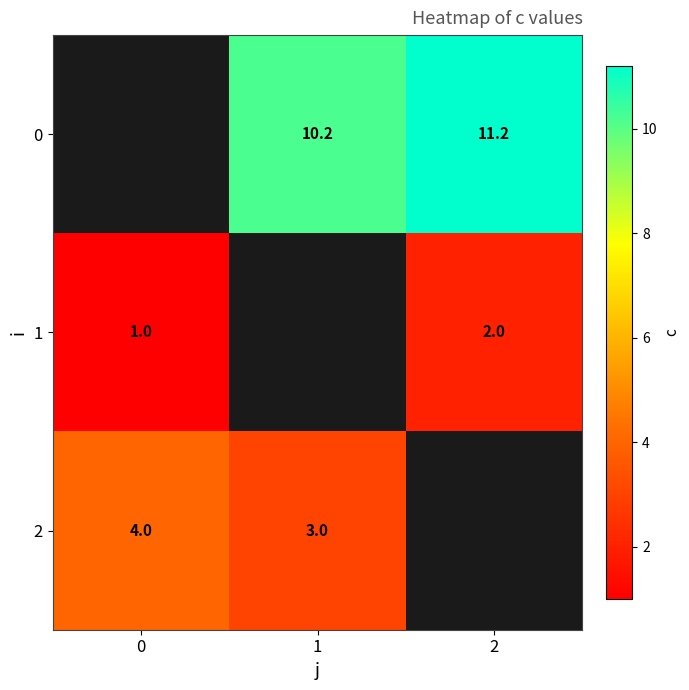

Between 2 and 1, which is larger?

2